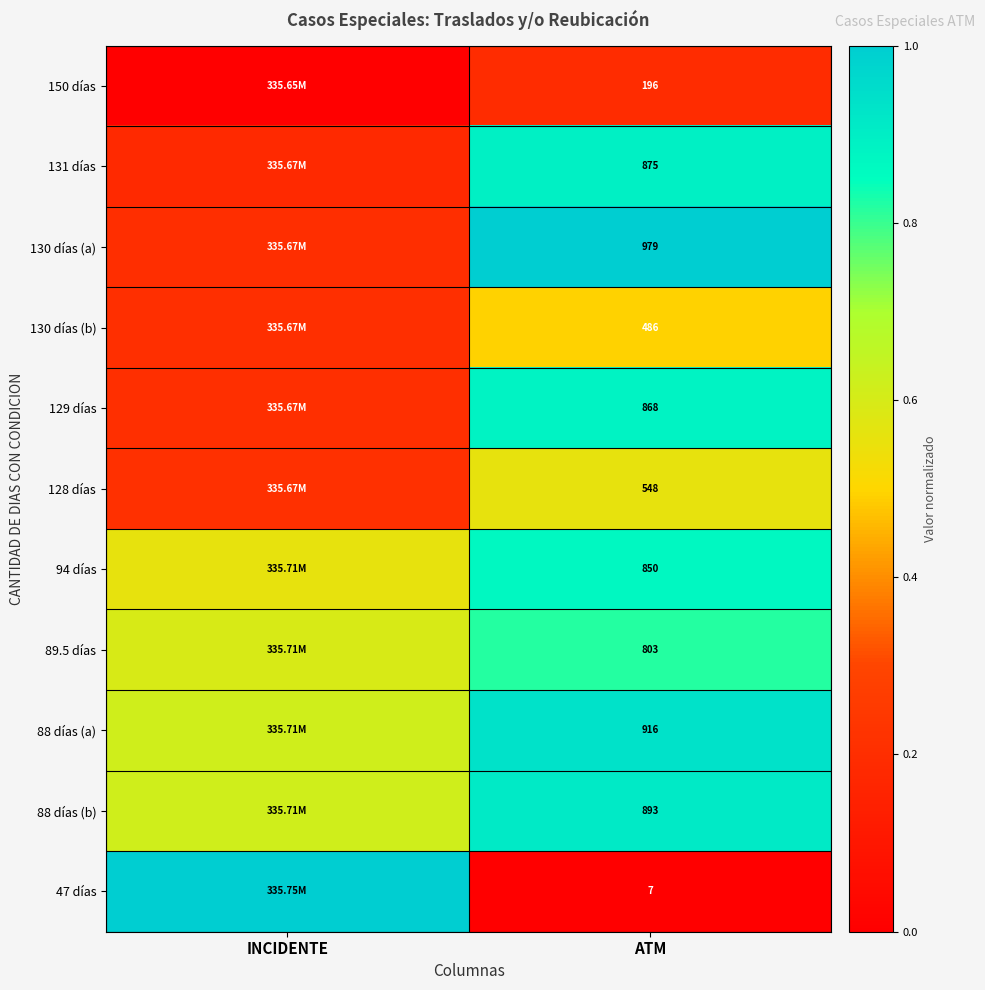

Is the value of 150 días at ATM greater than the value of 129 días at ATM?

No